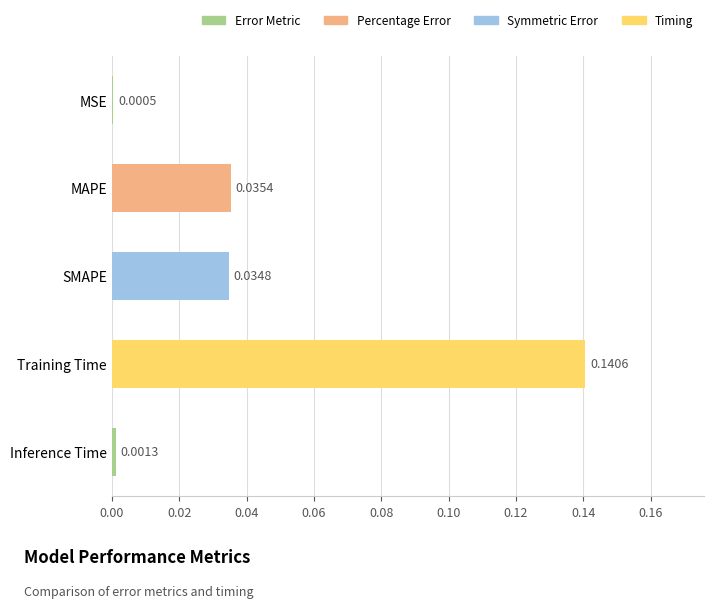

Are the bars grouped side by side (vs. stacked)?

No